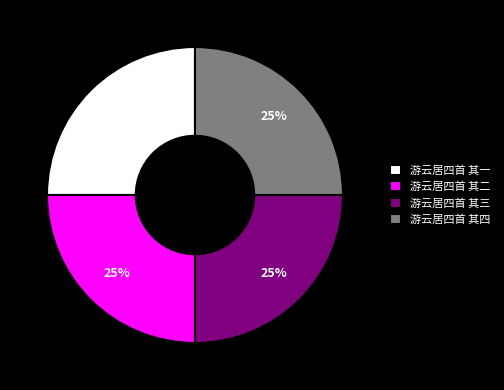

How many segments does this pie chart have?

4